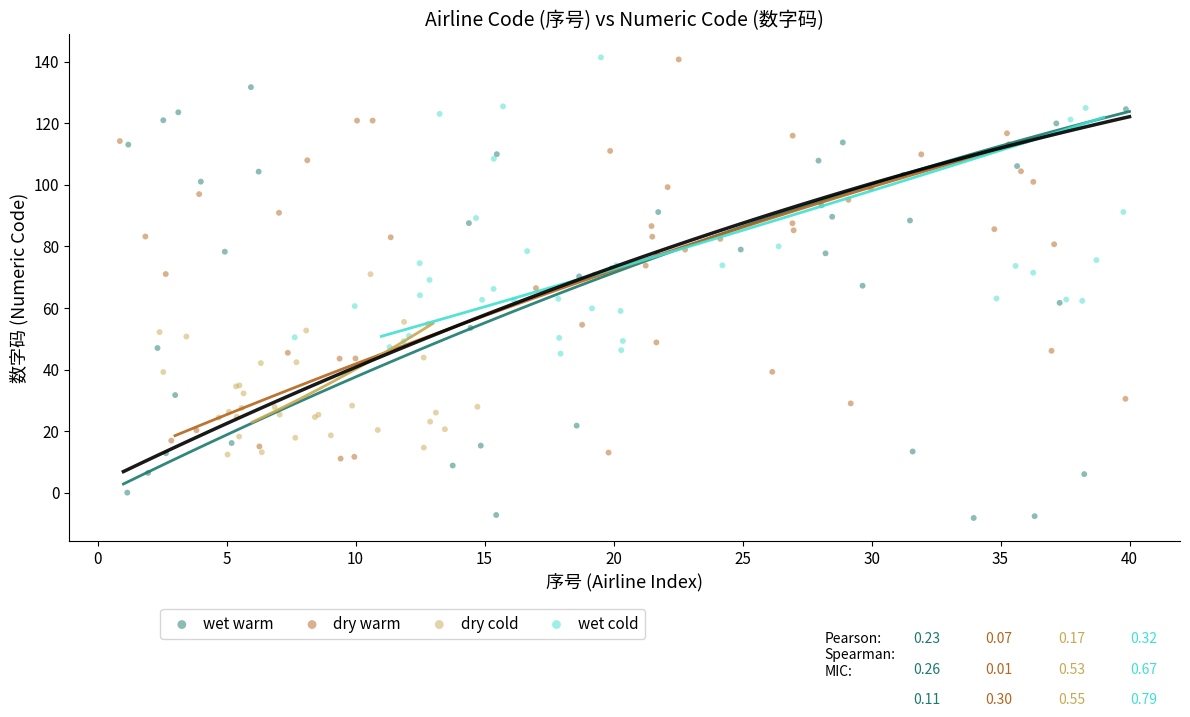

What are all the series names shown in the legend?

wet warm, dry warm, dry cold, wet cold